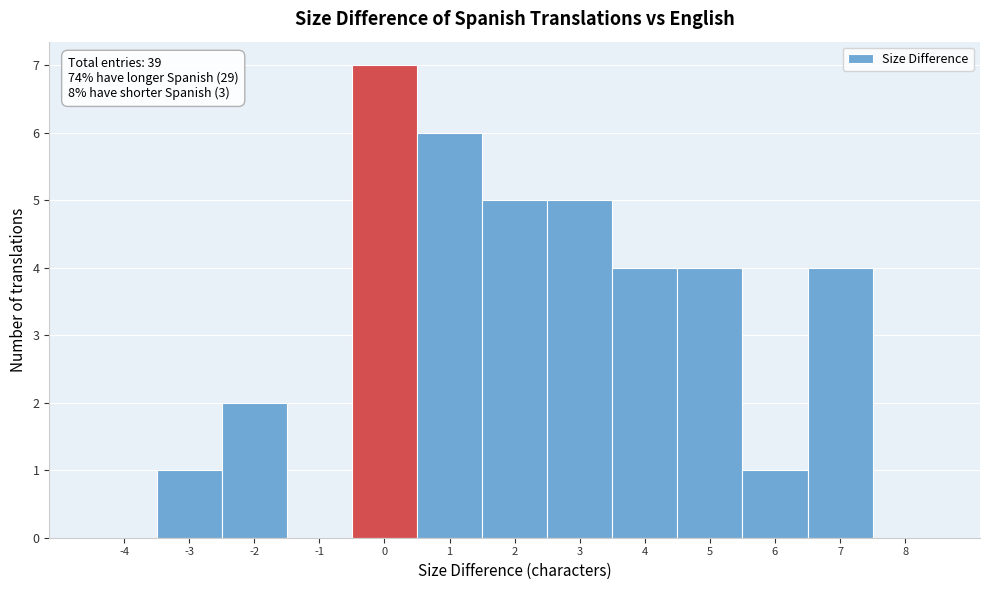

Reading left to right, what are all the values shown in this chart?

-4=0	-3=1	-2=2	-1=0	0=7	1=6	2=5	3=5	4=4	5=4	6=1	7=4	8=0